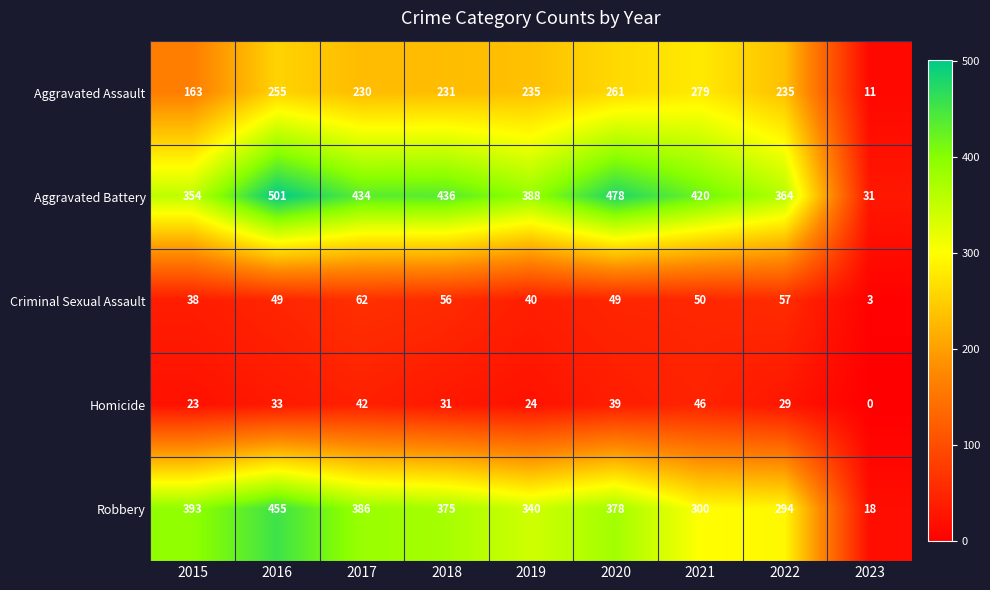

True or false: Homicide has a value of 42 at 2017.

True